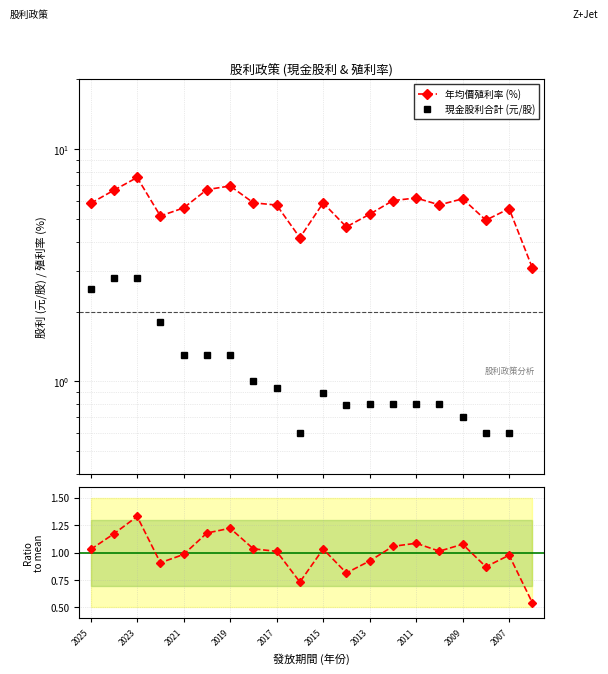

The 殖利率/均值 series shows 0.9 at 17. True or false?

True